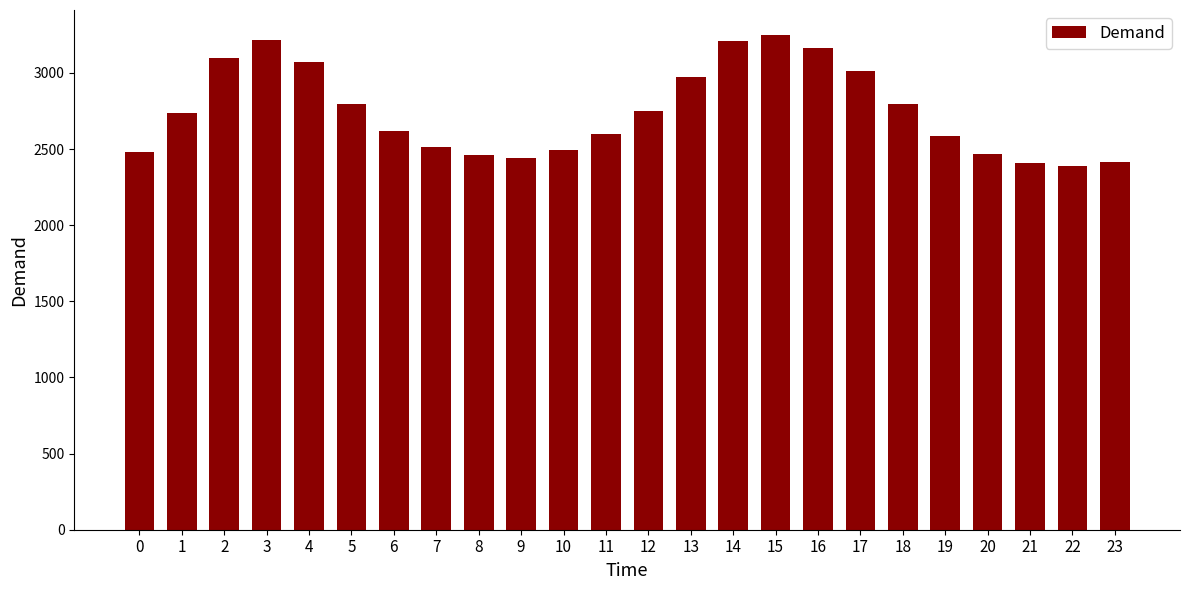

The value at 11 is 2596. True or false?

True